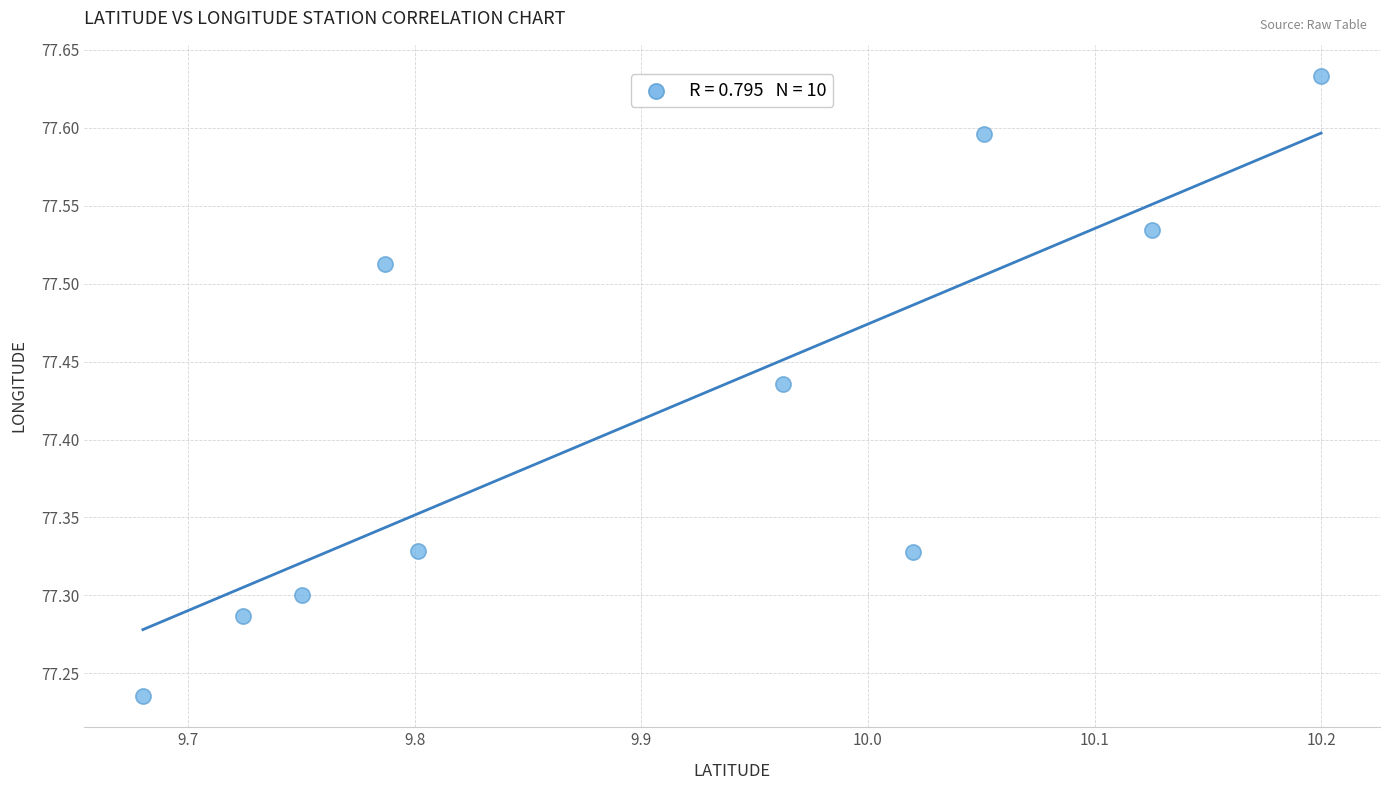

What is the average X value?

9.9